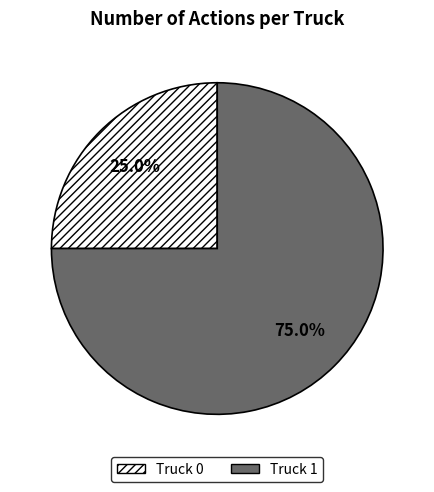

Combined, do Truck 0 and Truck 1 account for over 50%?

Yes